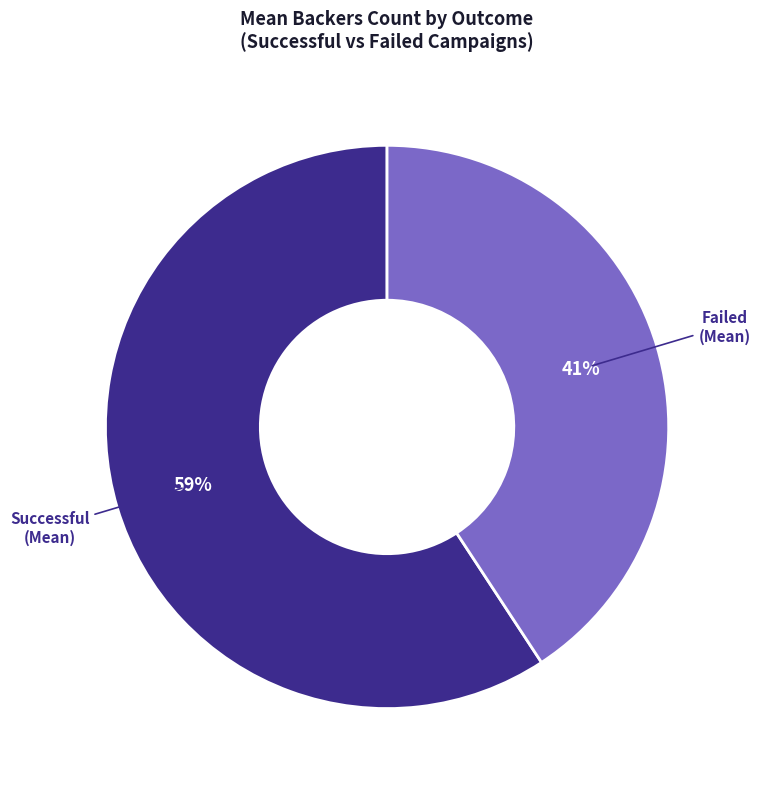

Is it true that Successful is 59% of the pie?

True